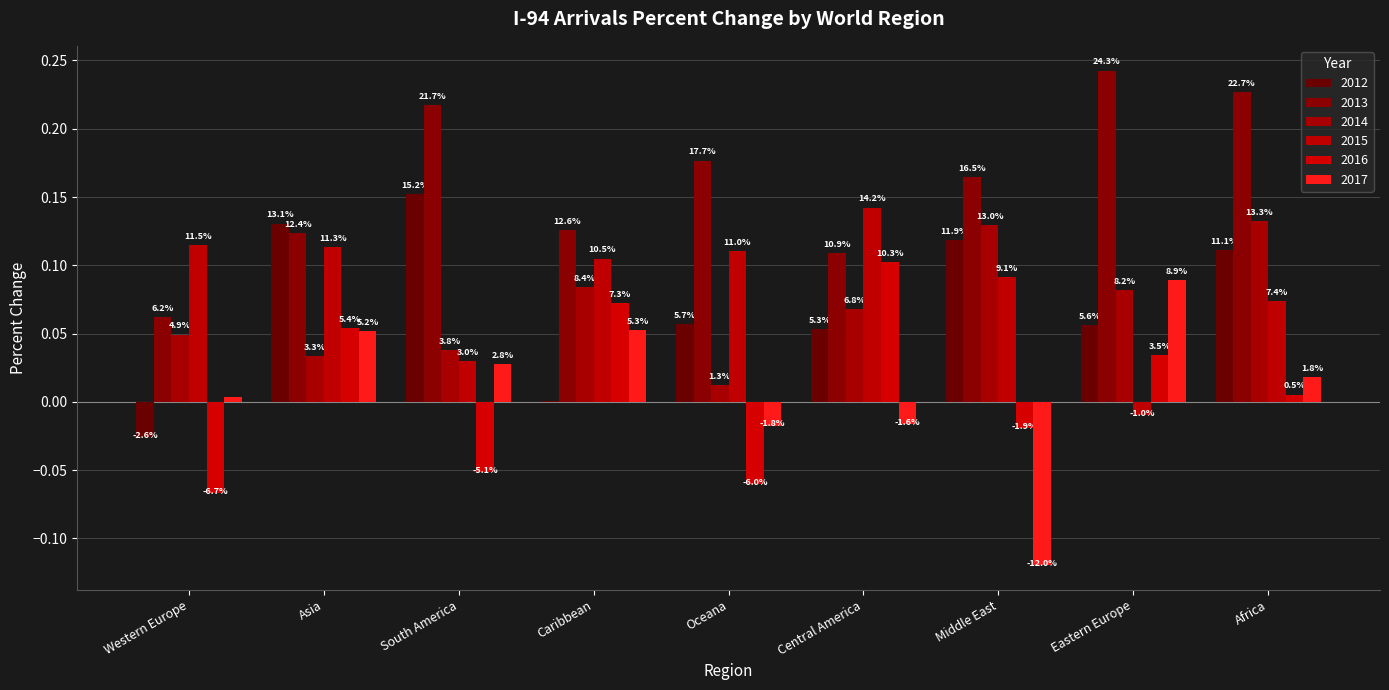

Does the chart contain stacked bars?

No